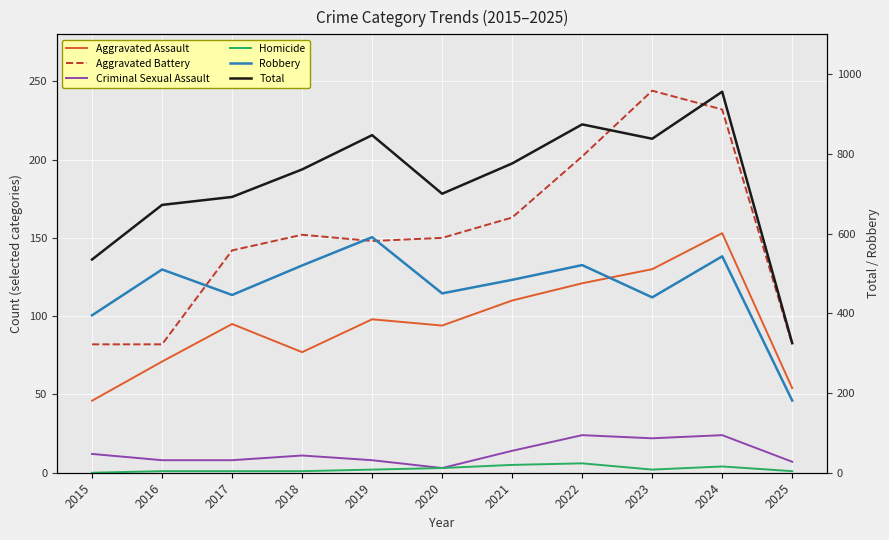

True or false: Robbery has a value of 395 at 2015.

True